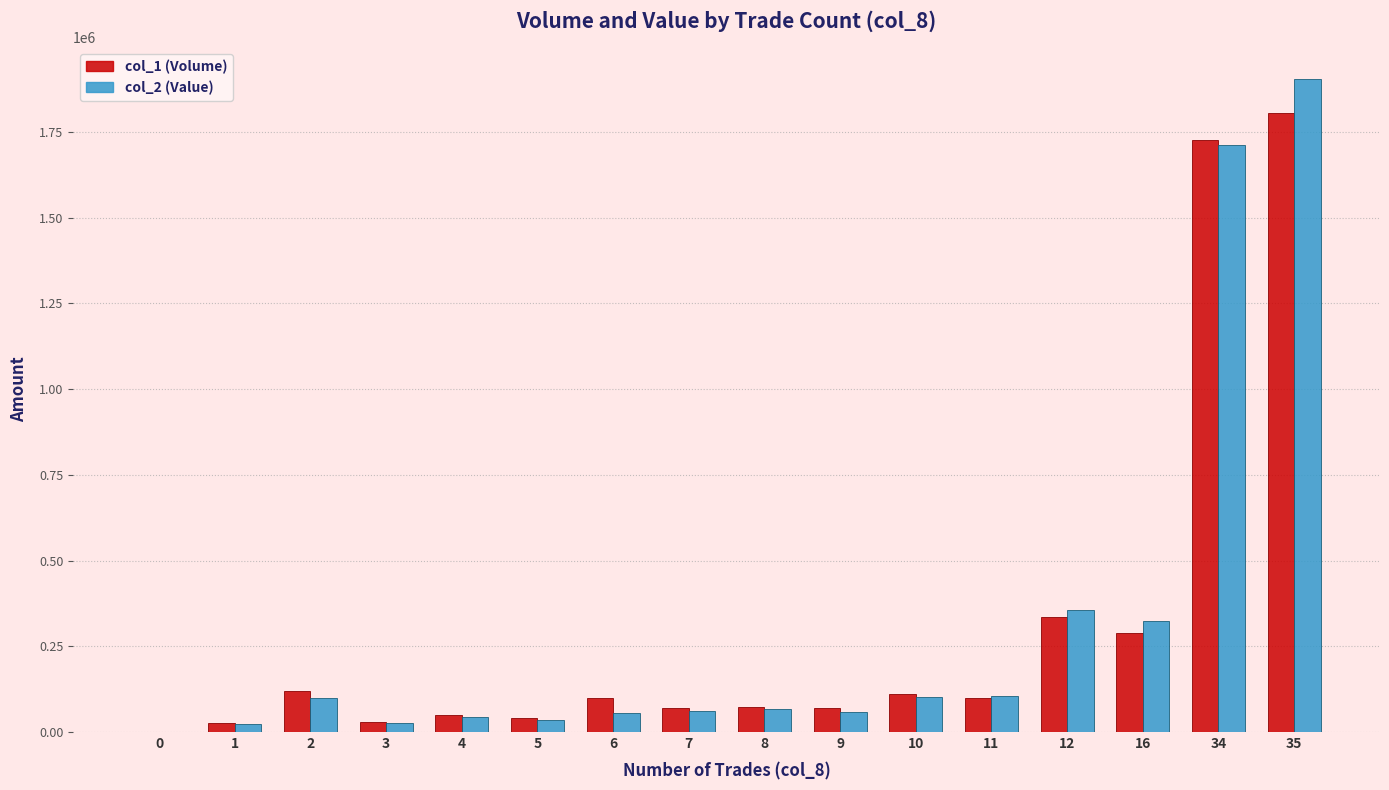

Is the value of col_1 (Volume) at 9 greater than the value of col_2 (Value) at 3?

Yes